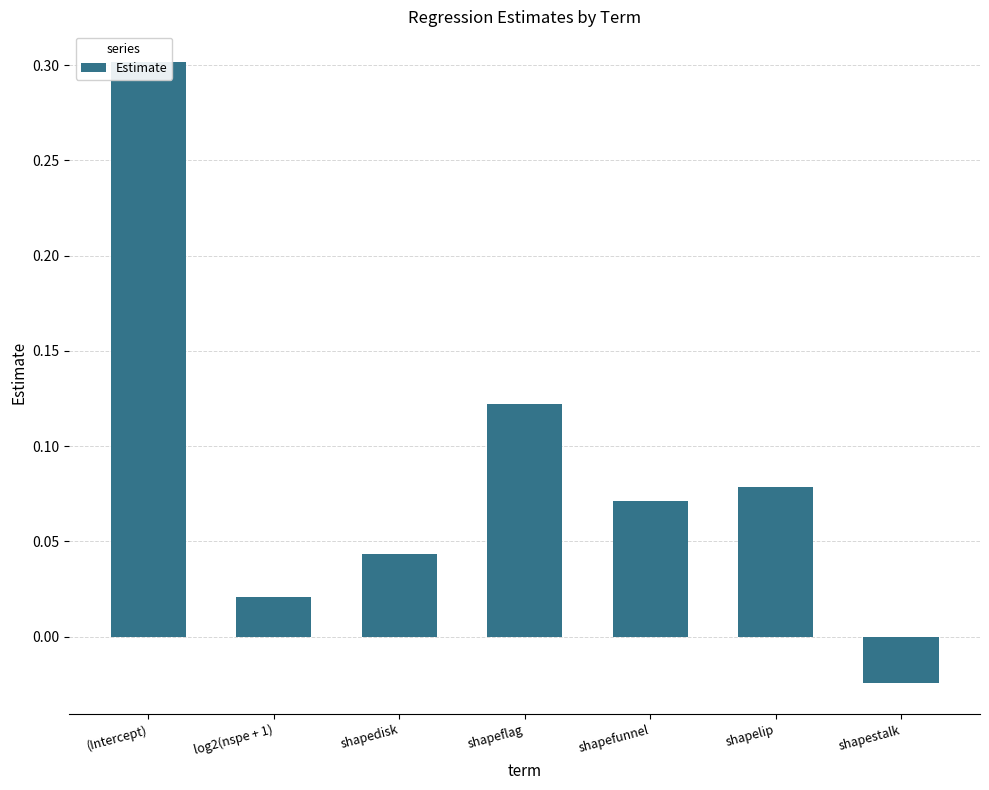

What is the change in value from shapeflag to shapestalk?

-0.1